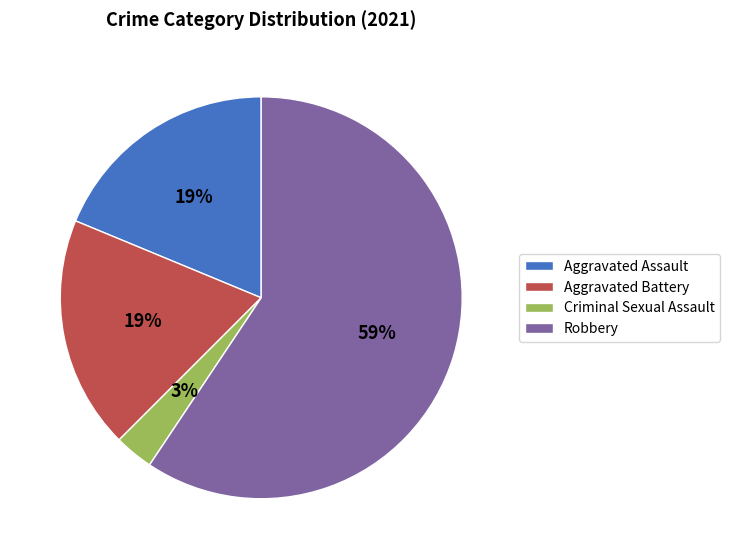

True or false: Robbery accounts for 59% of the total.

True